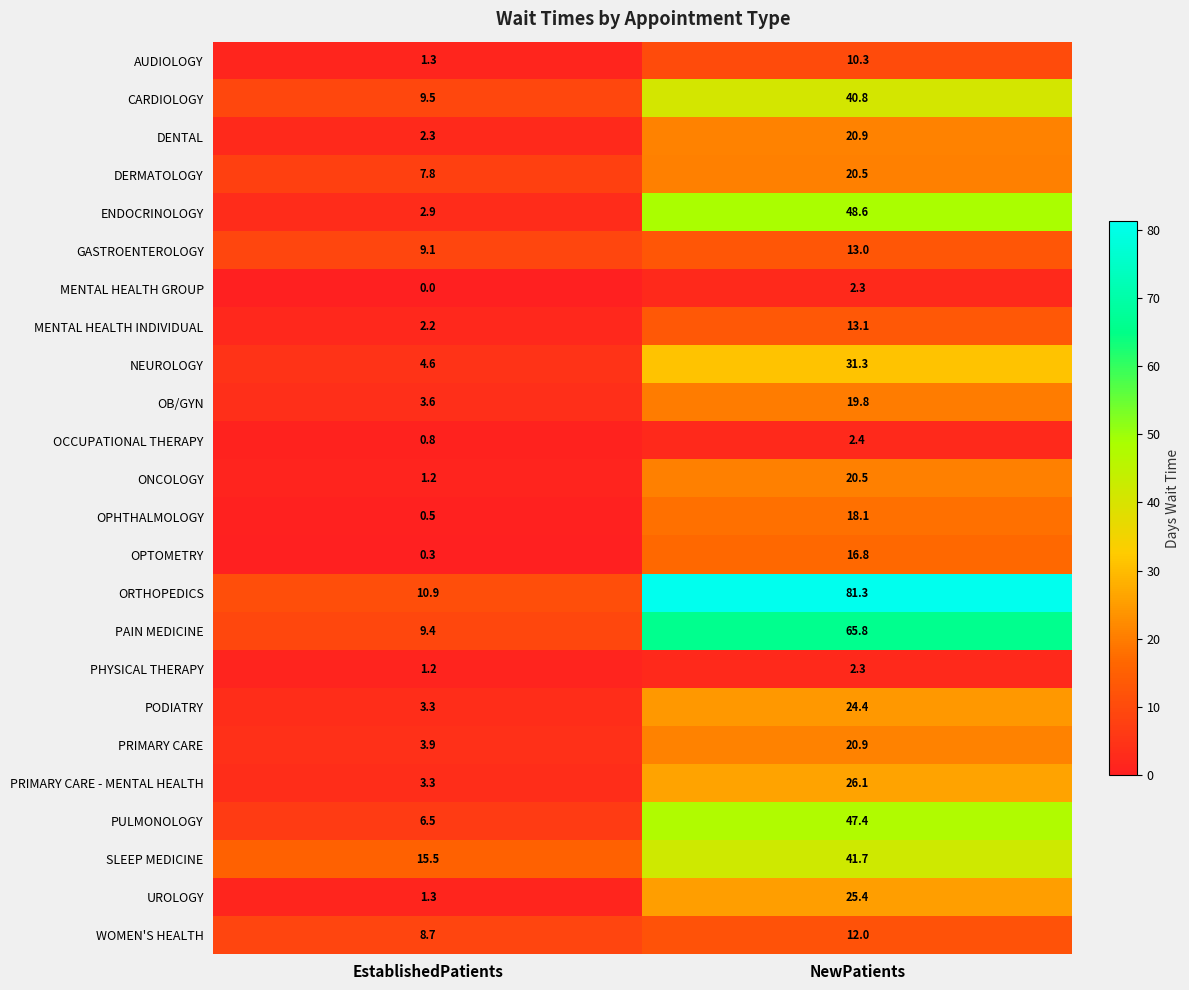

Which series has the widest spread of values?

ORTHOPEDICS